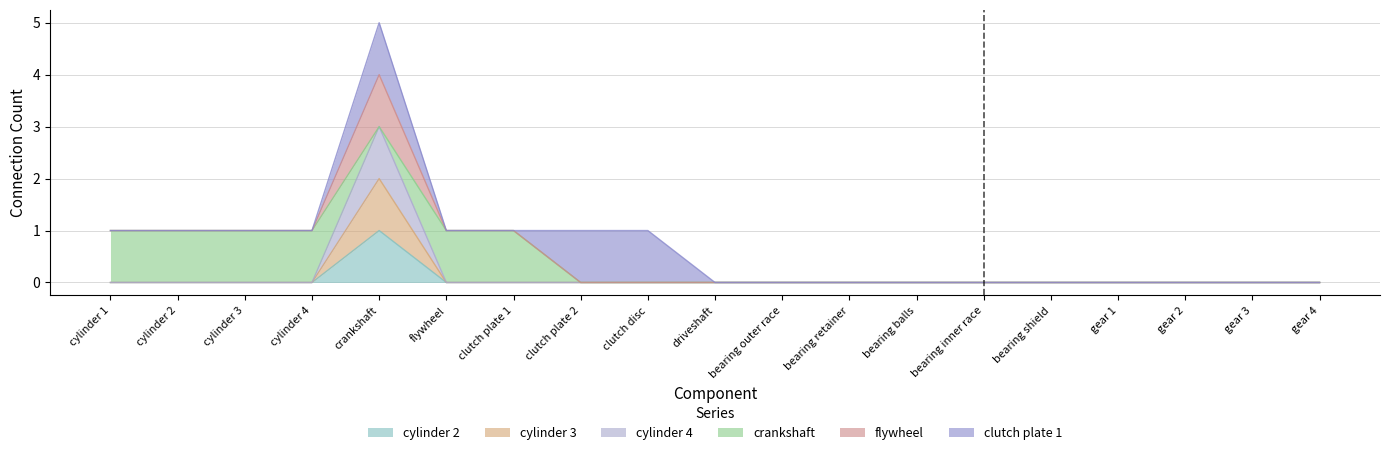

At how many categories does at least one series exceed 1?

1